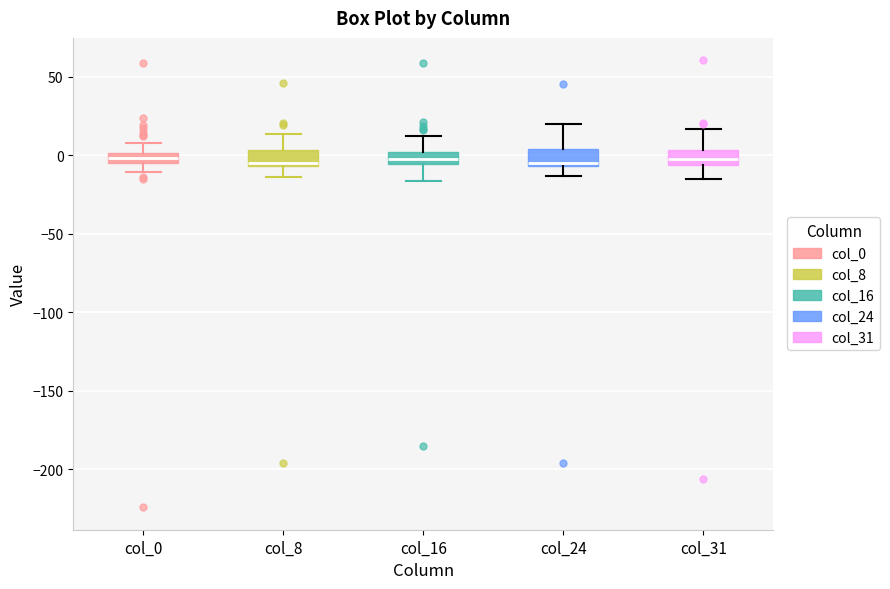

Where does the lower whisker of the box for col_0 end on the y-axis? The values are not printed on the chart, so give them approximately, as read against the axis.

-10